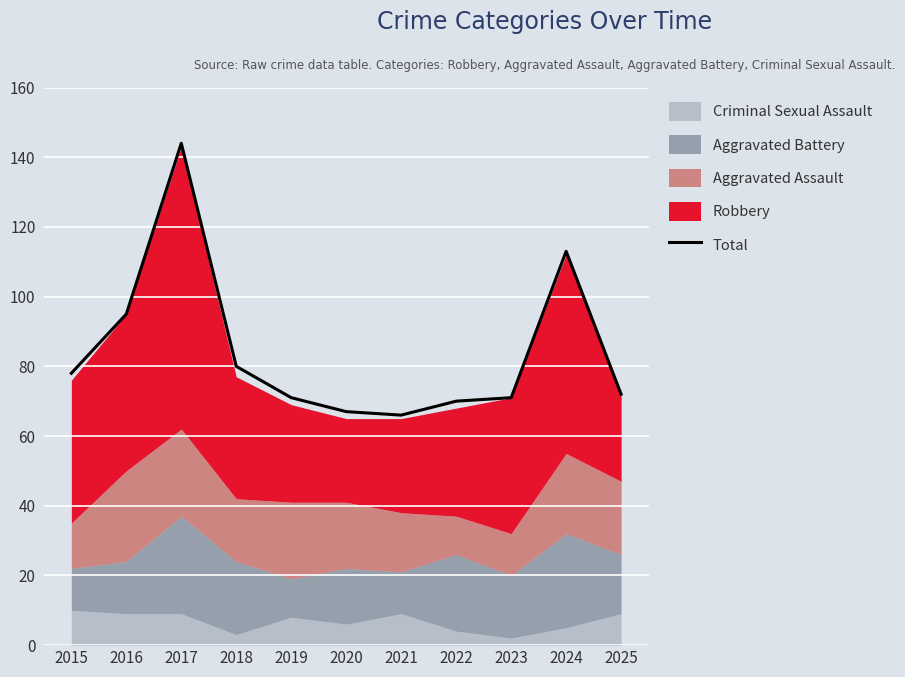

Is it true that the value at 2018 is 107?

False